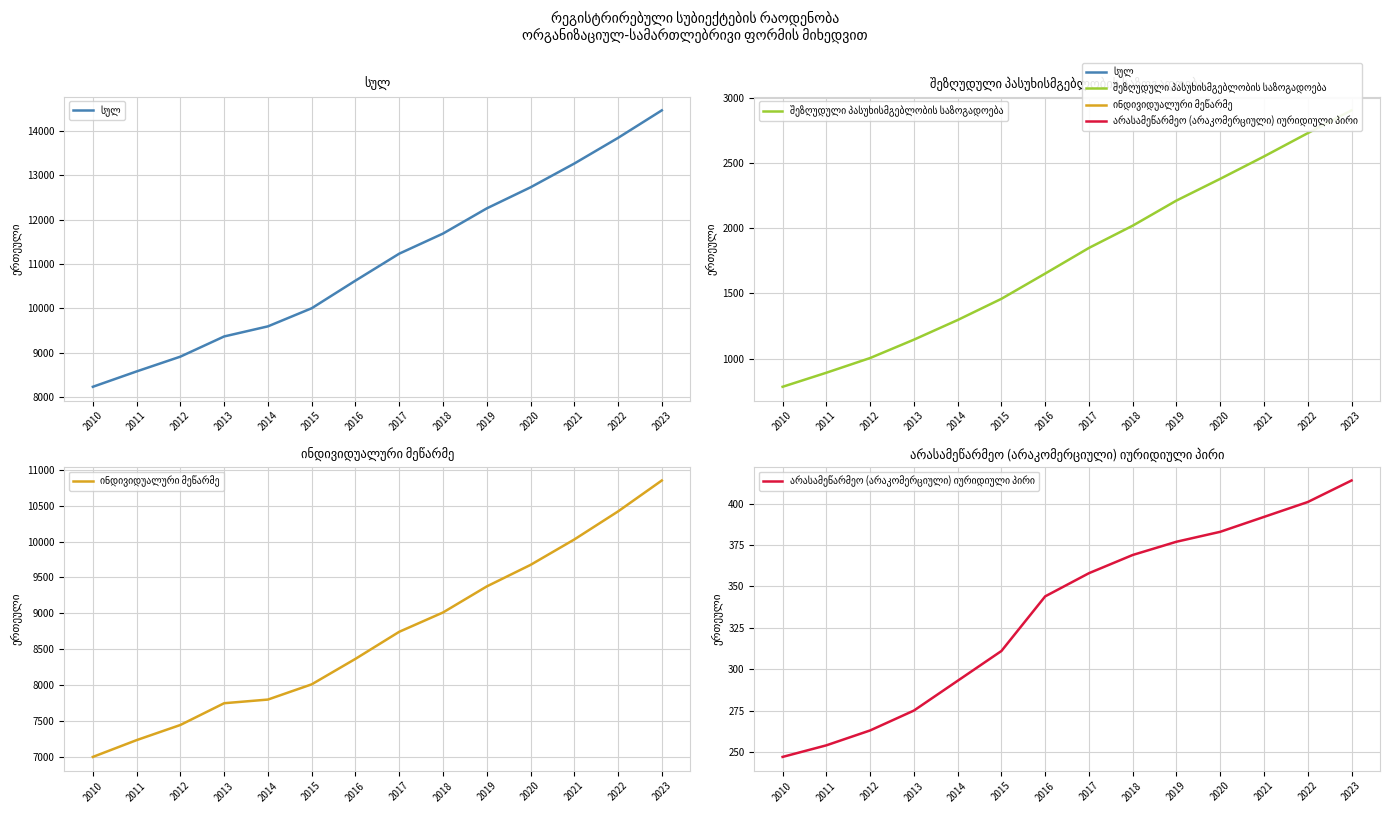

How many values in the არასამეწარმეო (არაკომერციული) იურიდიული პირი series are below 358?

7